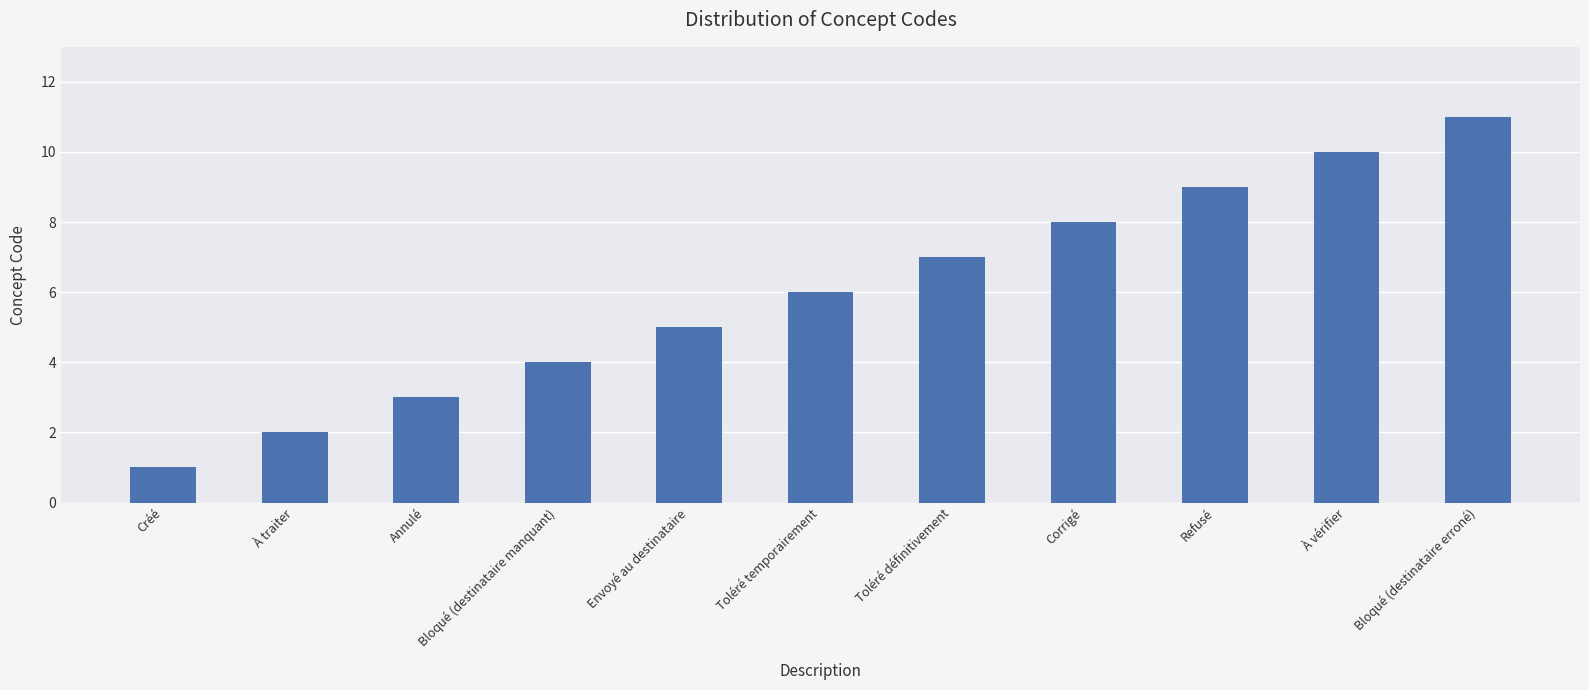

True or false: the data shows 2 at Bloqué (destinataire manquant).

False